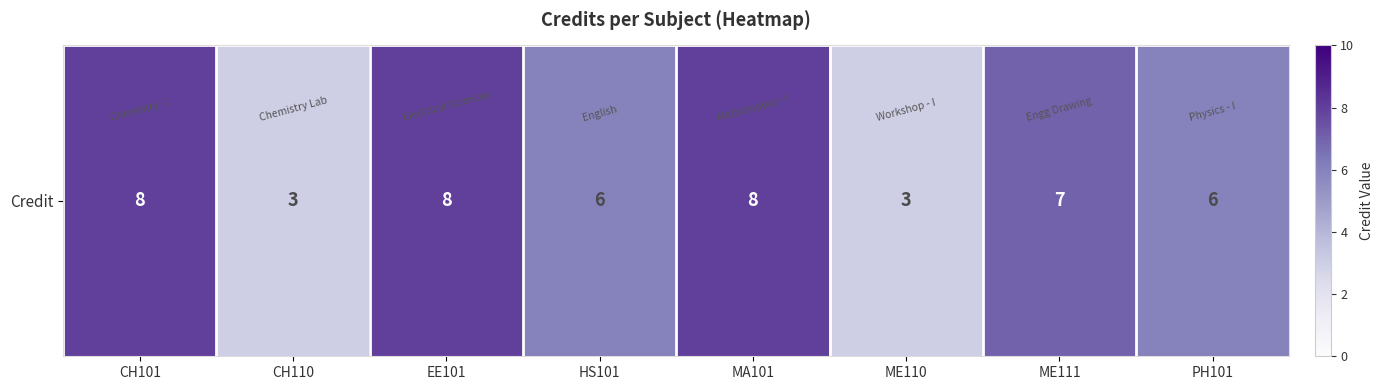

At which label does the data first exceed 7?

CH101